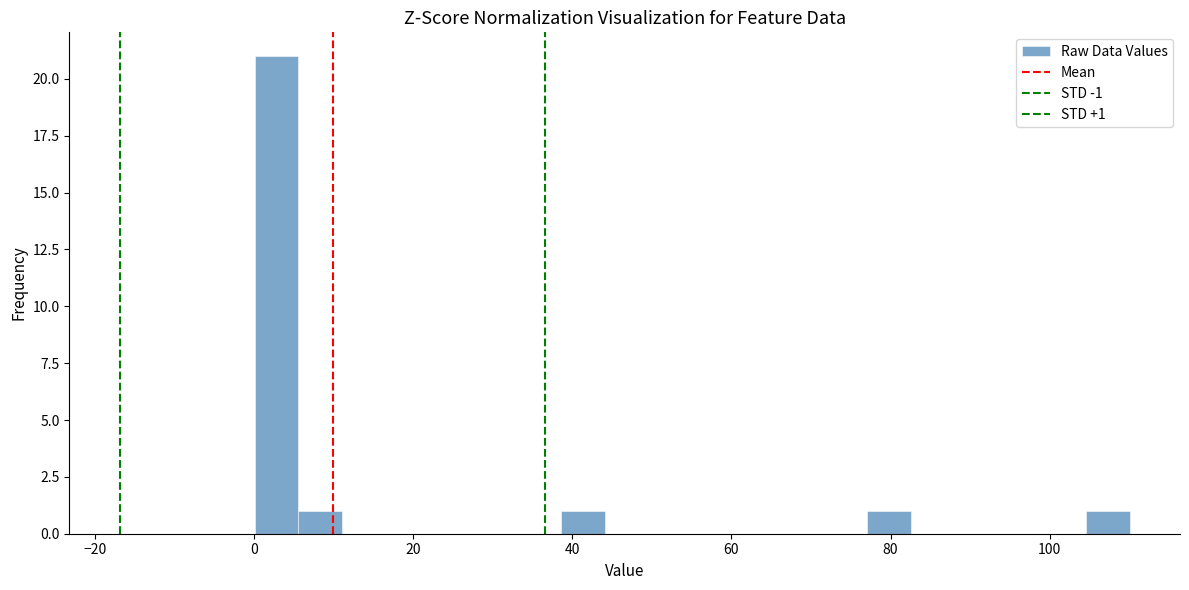

Around what value on the x-axis is the tallest bar? Give the approximate position of its centre, as read against the axis.

2